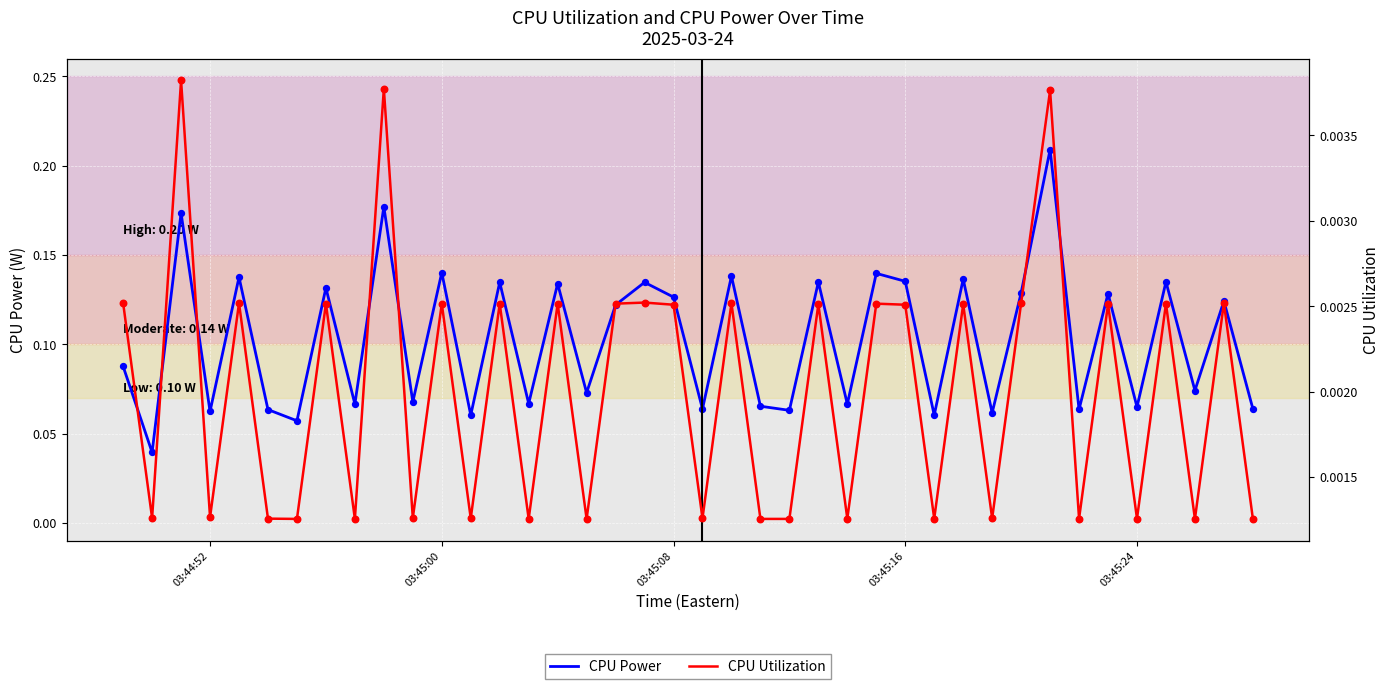

Which series contains the highest Y value?

CPU Power